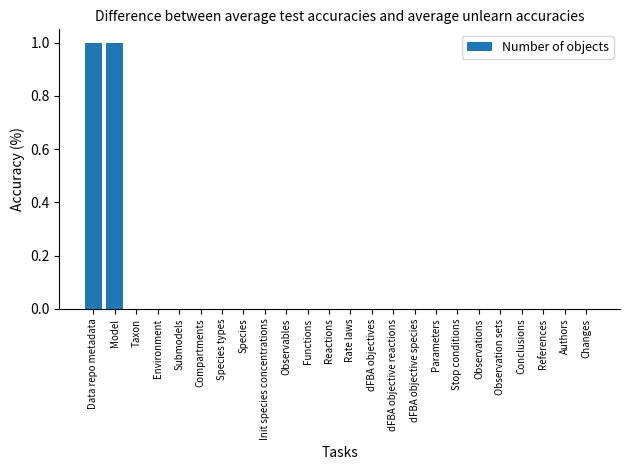

The value at Submodels is -1. True or false?

False